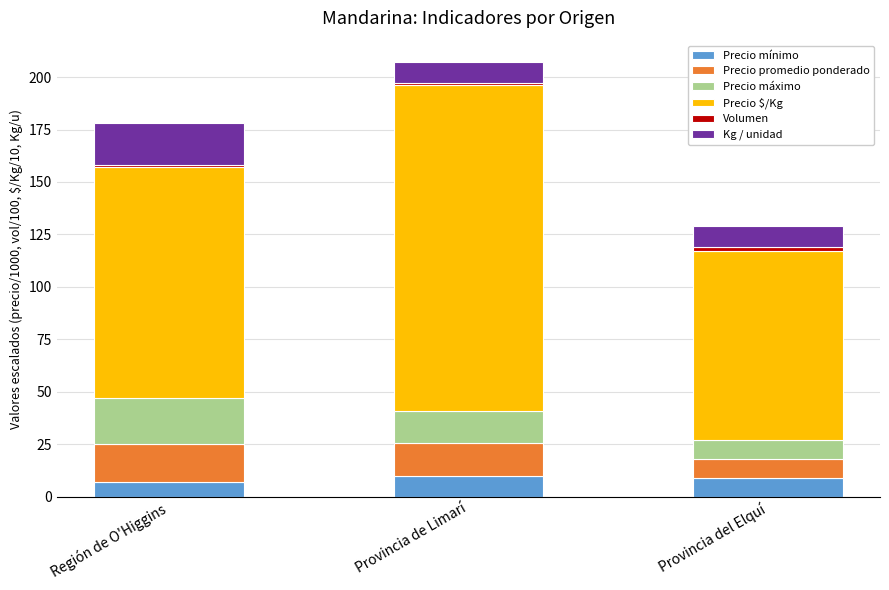

True or false: Precio mínimo has a value of 7.0 at Región de O'Higgins.

True